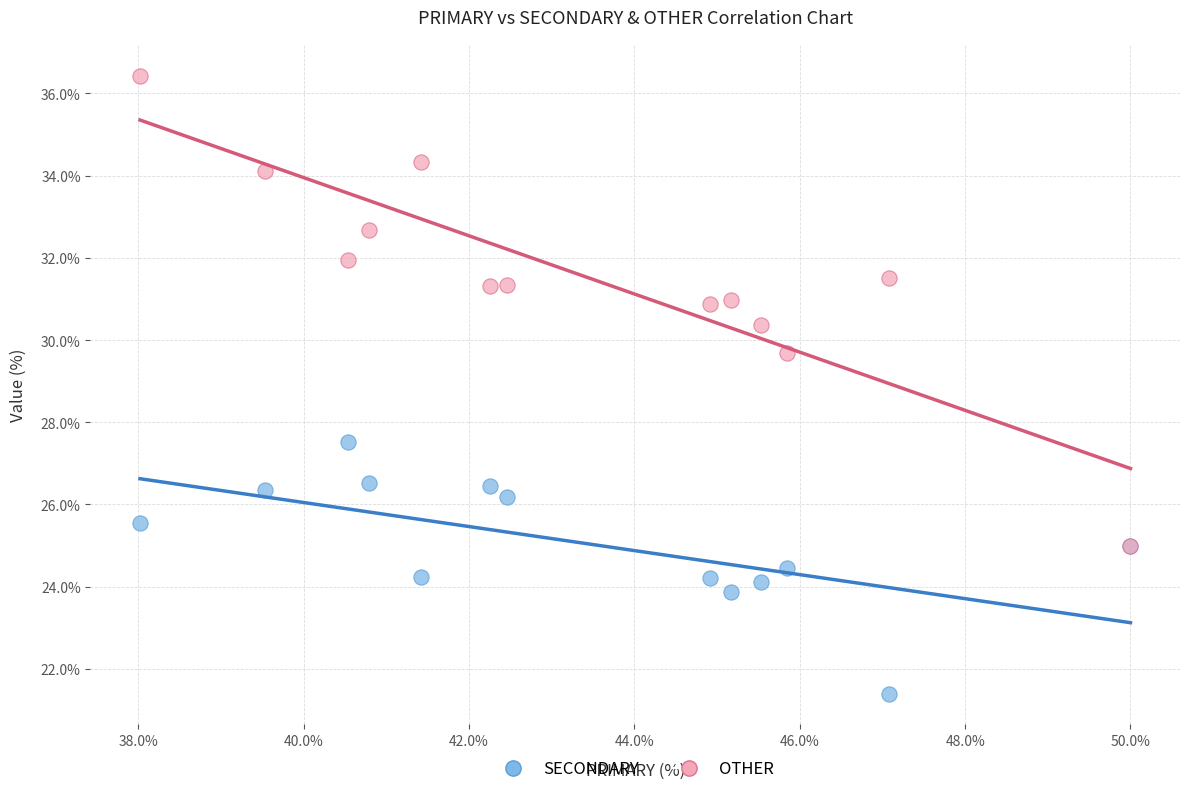

Across all series, what Y value is closest to 28?

27.5